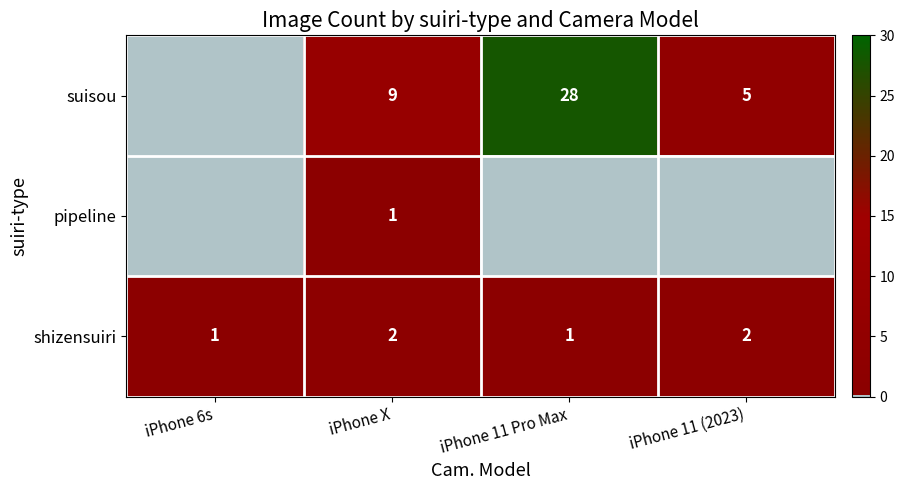

Count the number of categories in the chart.

4